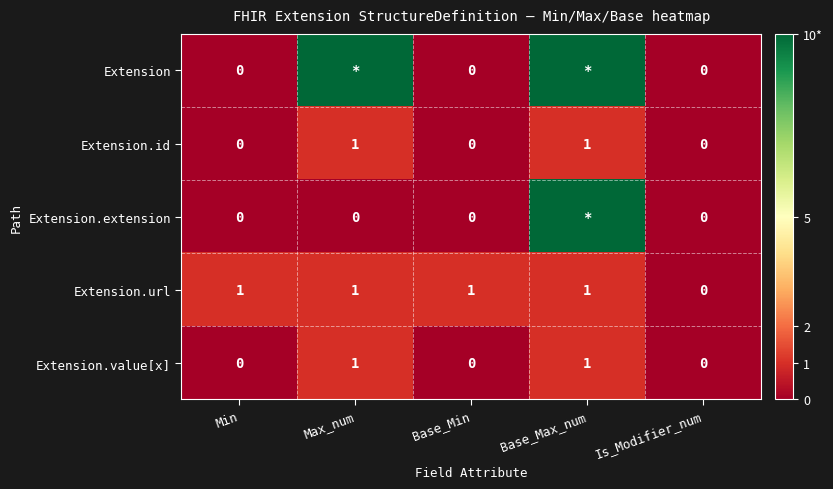

True or false: Extension.value[x] has a value of -1 at Is_Modifier_num.

False